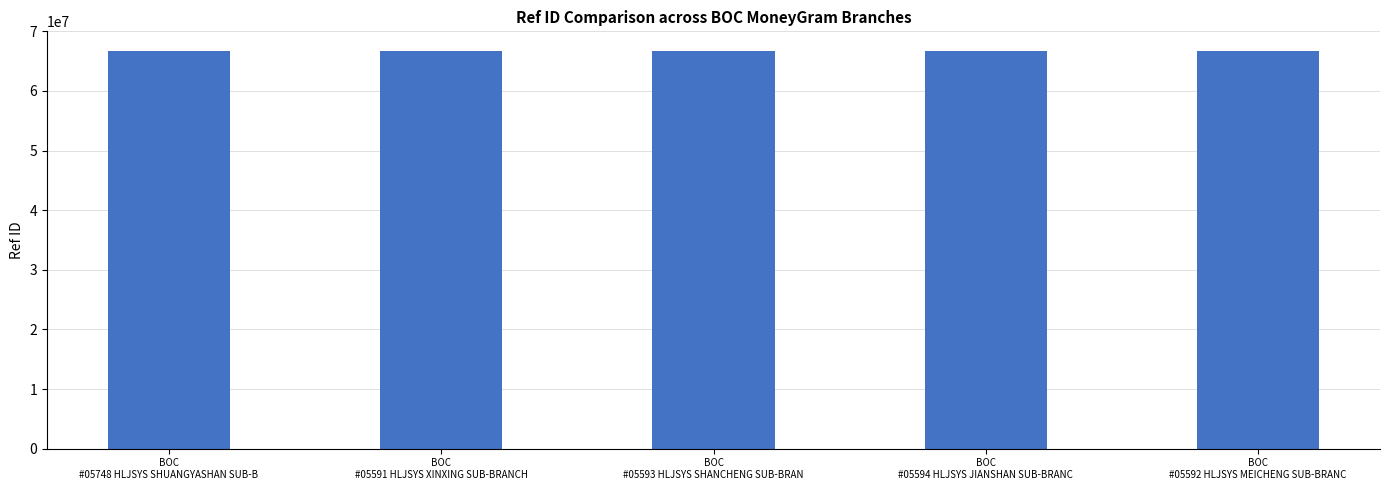

What is the value of the 2nd bar from the left?

66670021